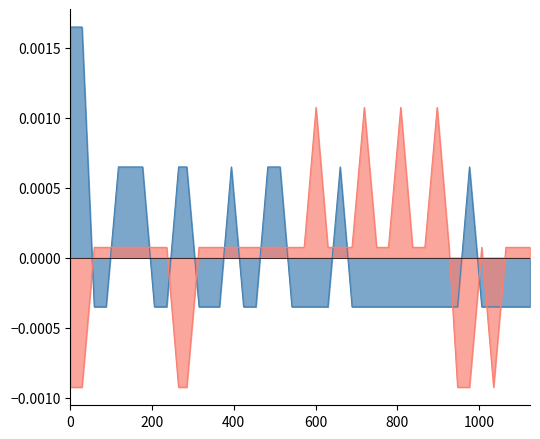

At which label is accel_x closest to 0?

59